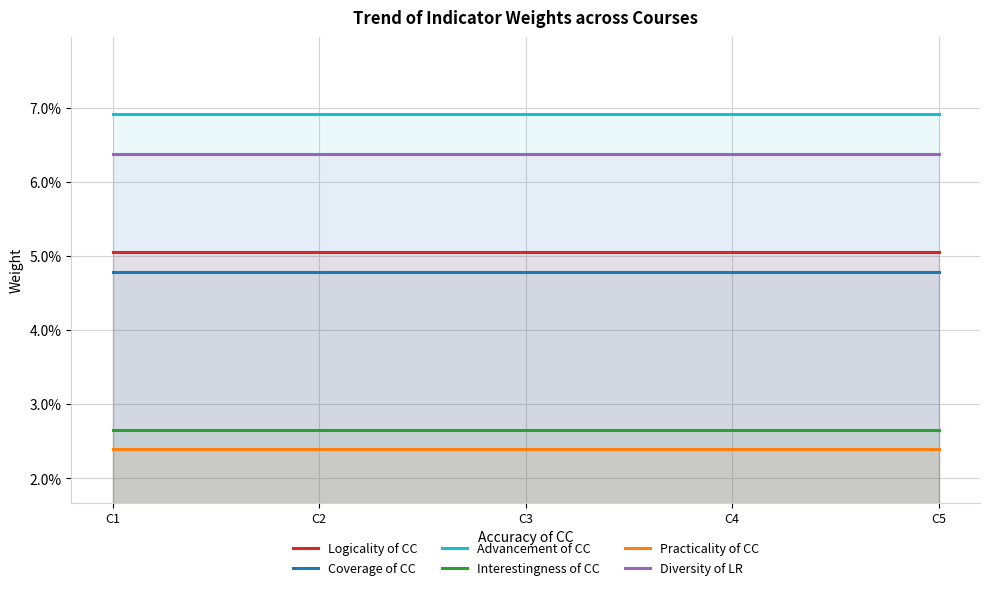

Is the value of Practicality of CC at C1 greater than the value of Advancement of CC at C2?

No